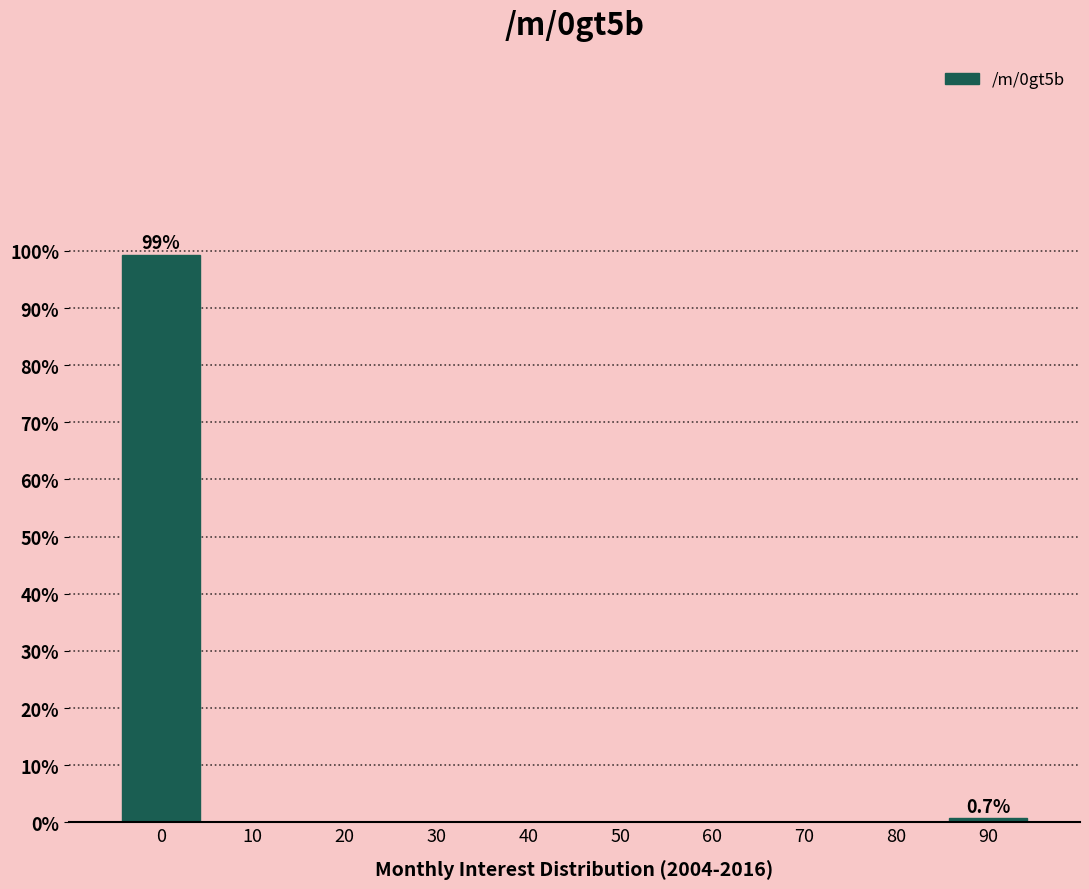

Reading left to right, what are all the values shown in this chart?

0=99.3	10=0.0	20=0.0	30=0.0	40=0.0	50=0.0	60=0.0	70=0.0	80=0.0	90=0.7